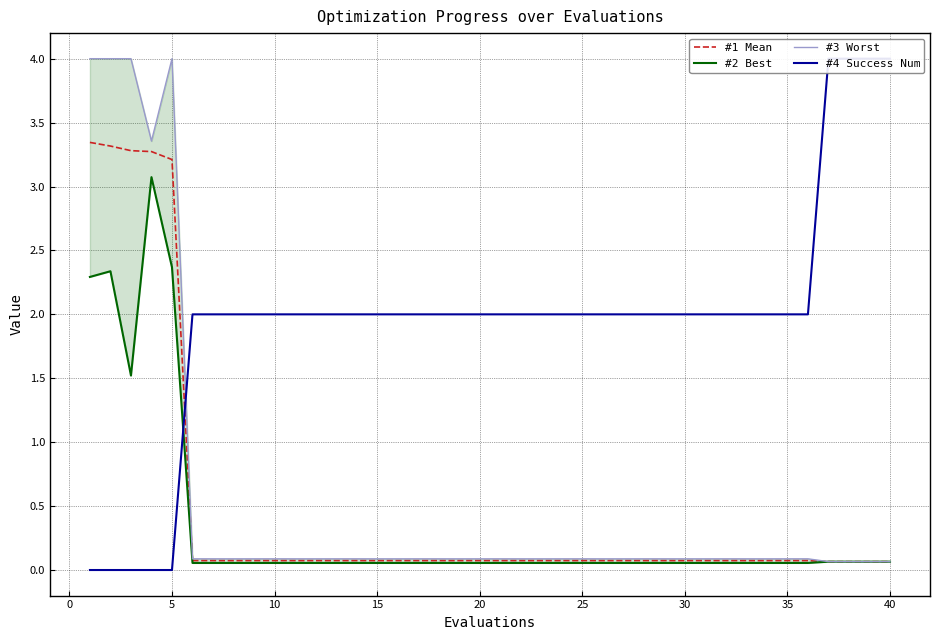

What is the difference between the maximum and minimum values in the #3 Worst series?

3.9